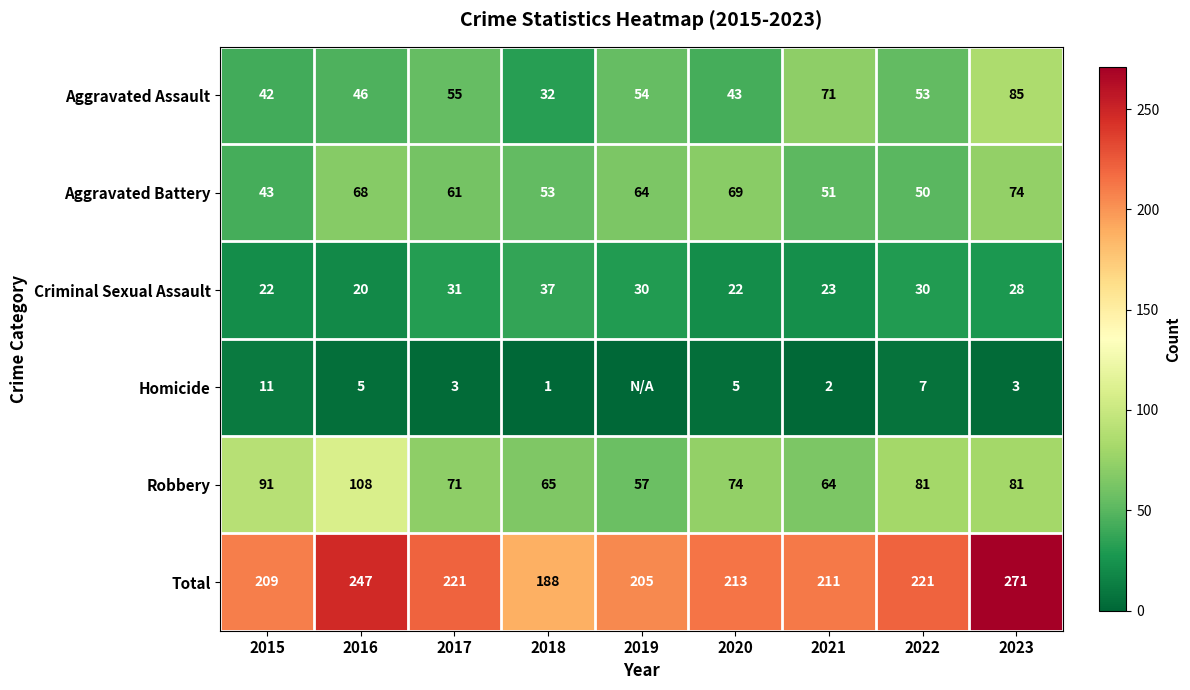

What is the difference between the highest and lowest values at 2021?

209